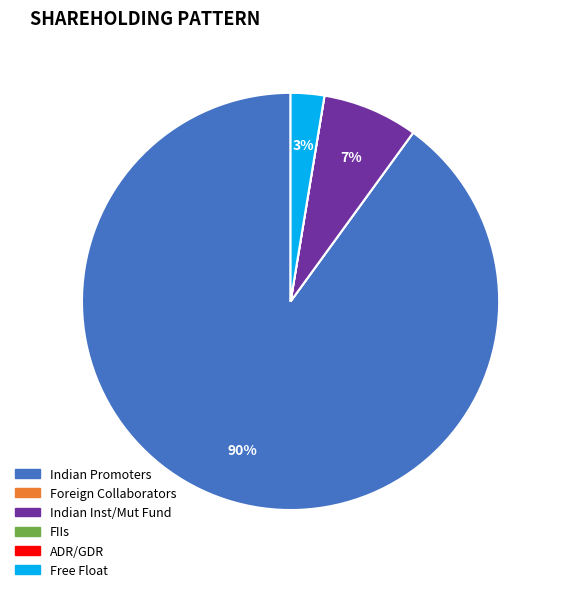

What is the largest slice in the pie chart?

Indian Promoters